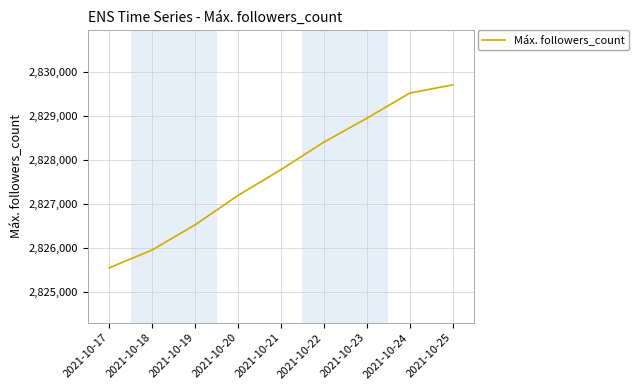

Reading right to left, what are all the values shown in this chart?

2021-10-25=2829696	2021-10-24=2829510	2021-10-23=2828937	2021-10-22=2828395	2021-10-21=2827770	2021-10-20=2827185	2021-10-19=2826517	2021-10-18=2825946	2021-10-17=2825540